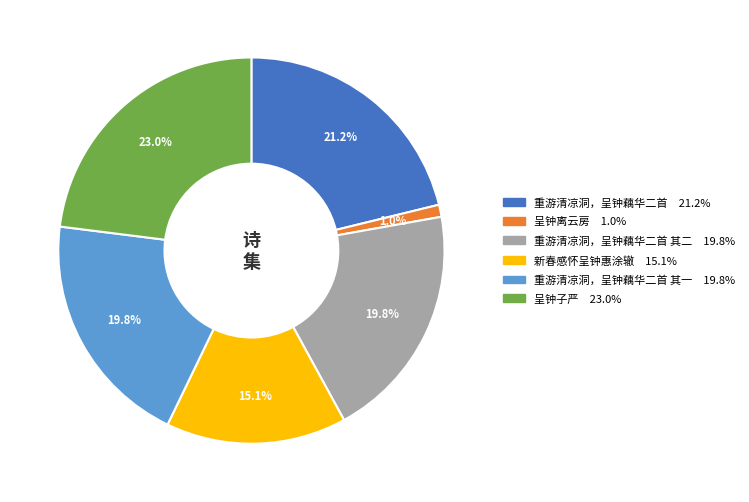

Does any single category account for the majority?

No